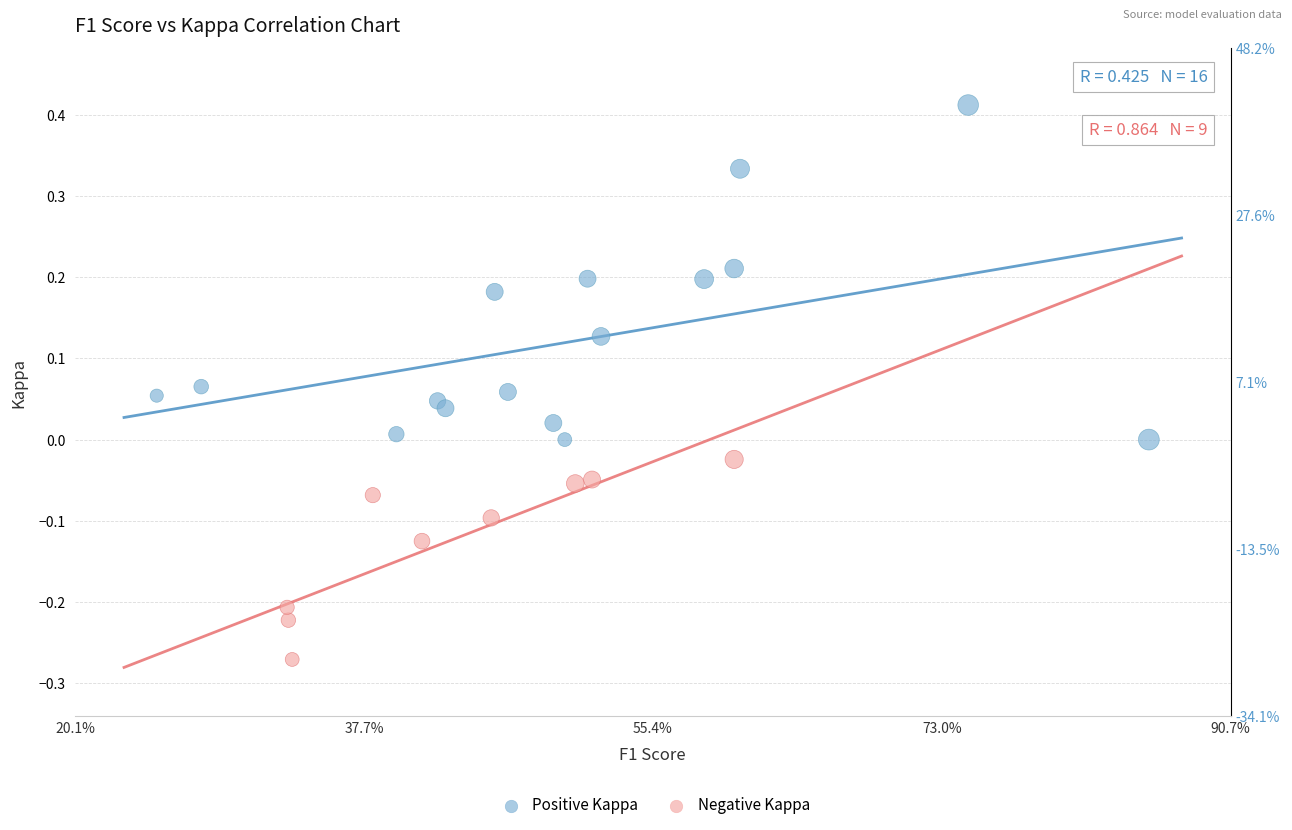

Which series reaches the minimum Y coordinate?

Negative Kappa